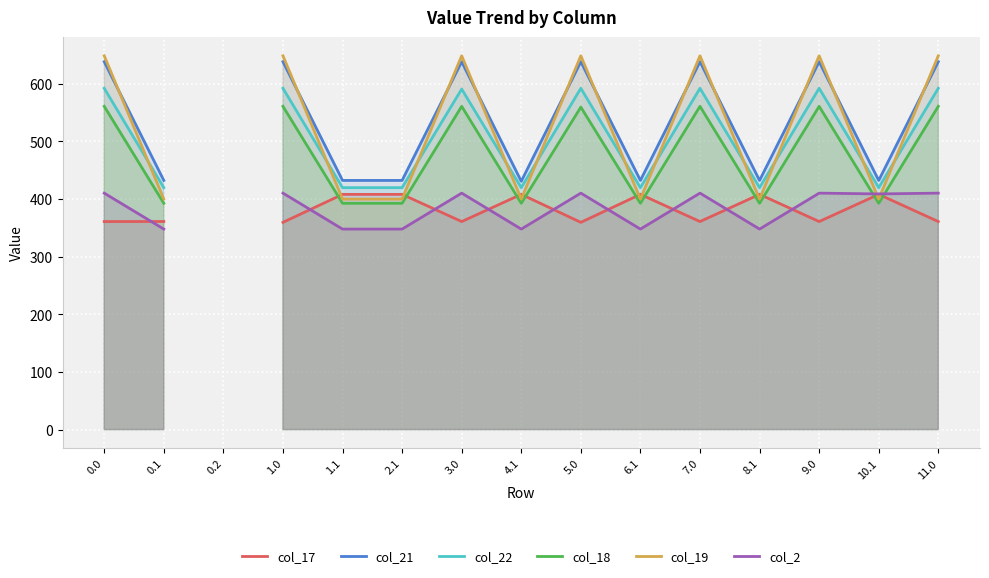

Rank the categories by col_17 value from highest to lowest.

0.2, 1.1, 2.1, 4.1, 6.1, 8.1, 10.1, 0.1, 0.0, 3.0, 7.0, 9.0, 11.0, 1.0, 5.0